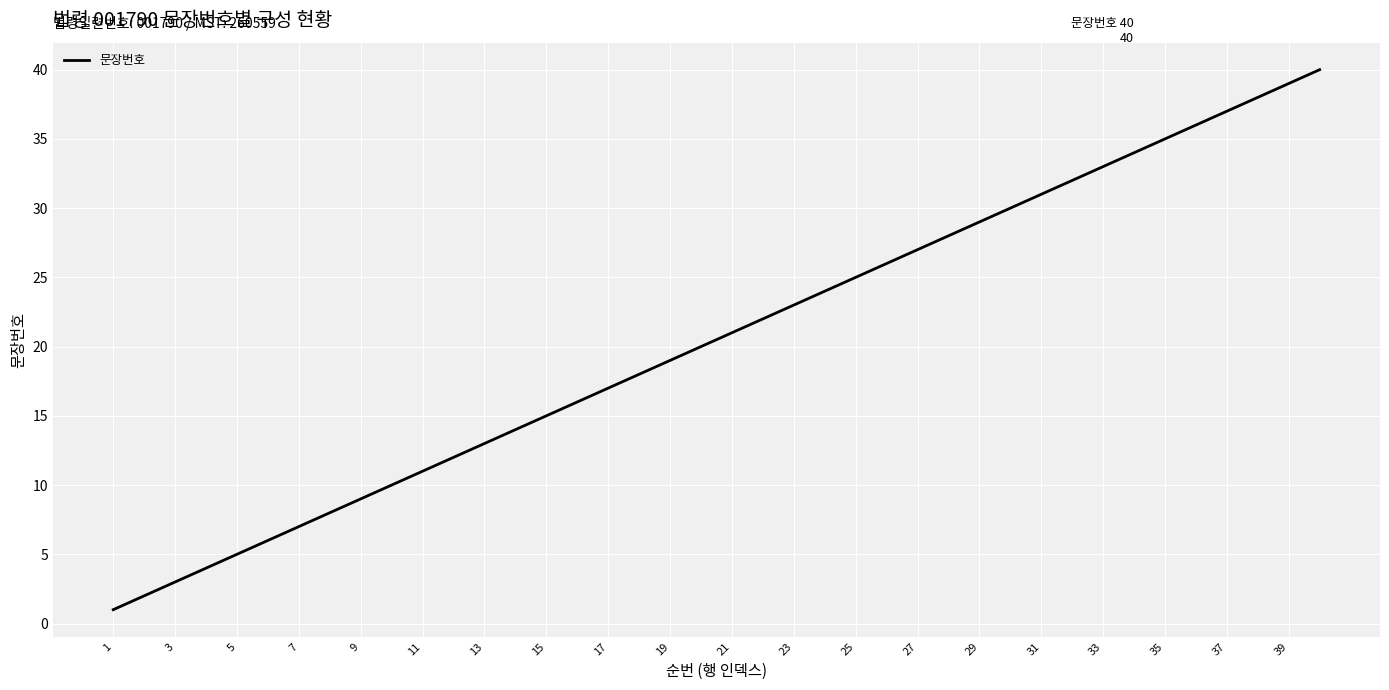

What is the difference between the maximum and minimum values?

39